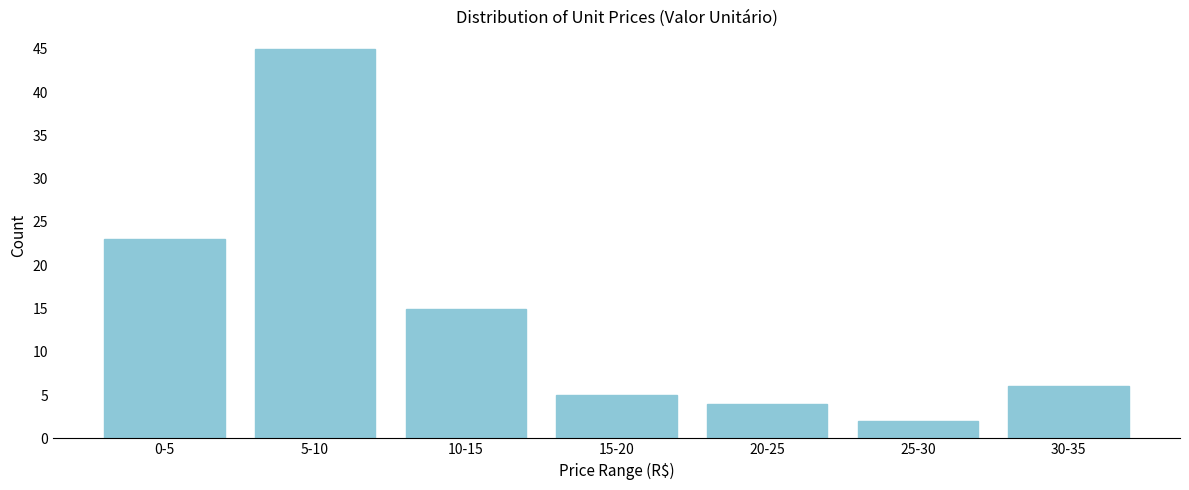

Reading left to right, what are all the values shown in this chart?

23	45	15	5	4	2	6